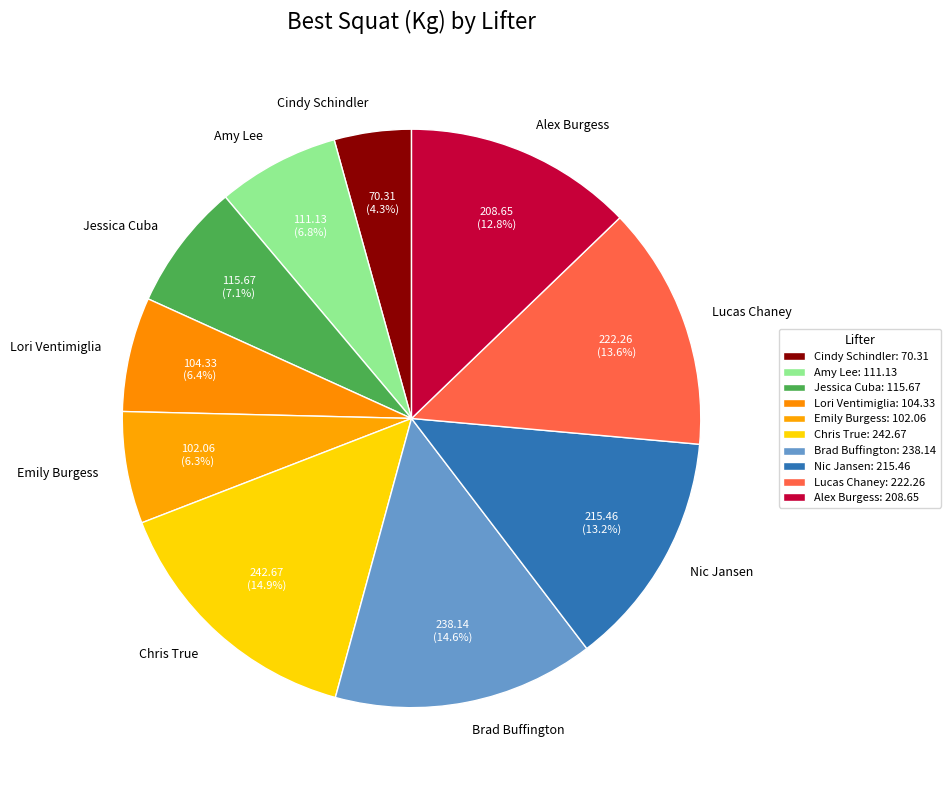

True or false: Lucas Chaney accounts for 6% of the total.

False